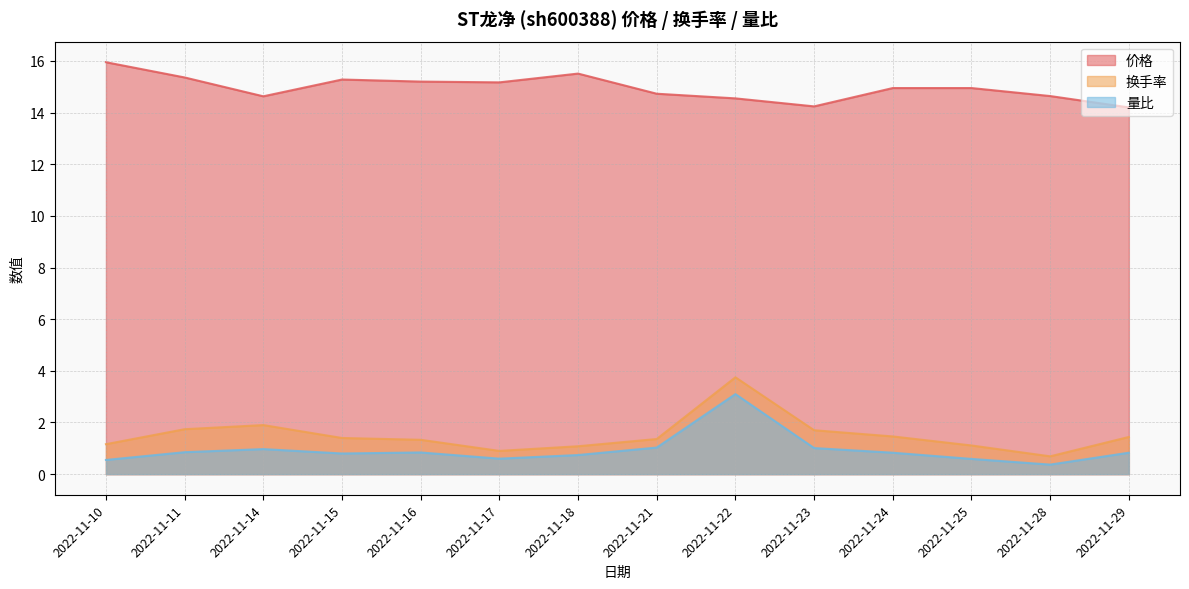

What is the sum of the 量比 values at 2022-11-17 and 2022-11-23?

1.6